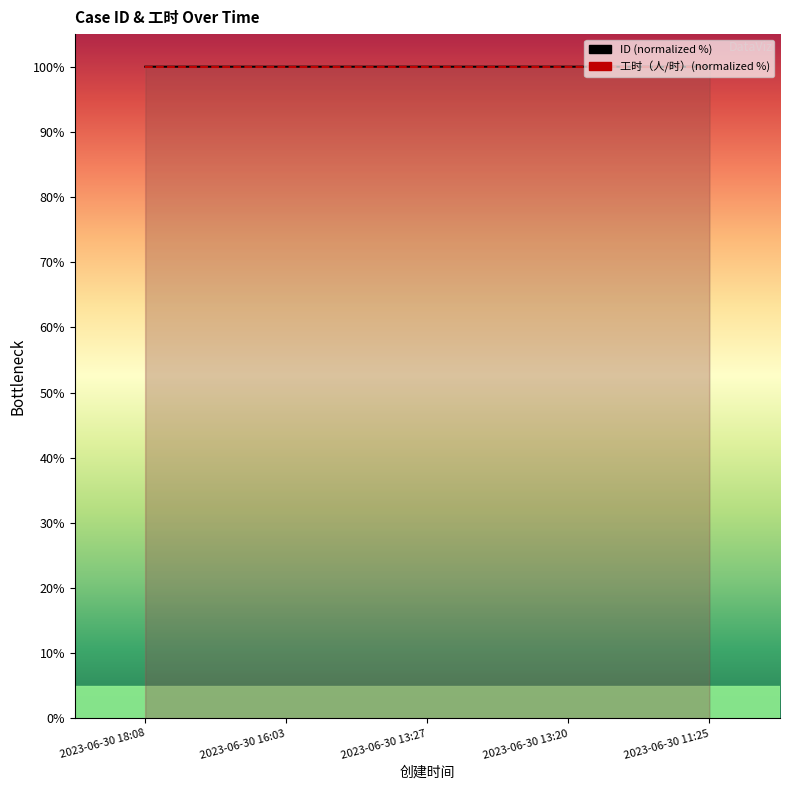

True or false: ID (normalized %) has more than 0 points higher than both neighbors.

False